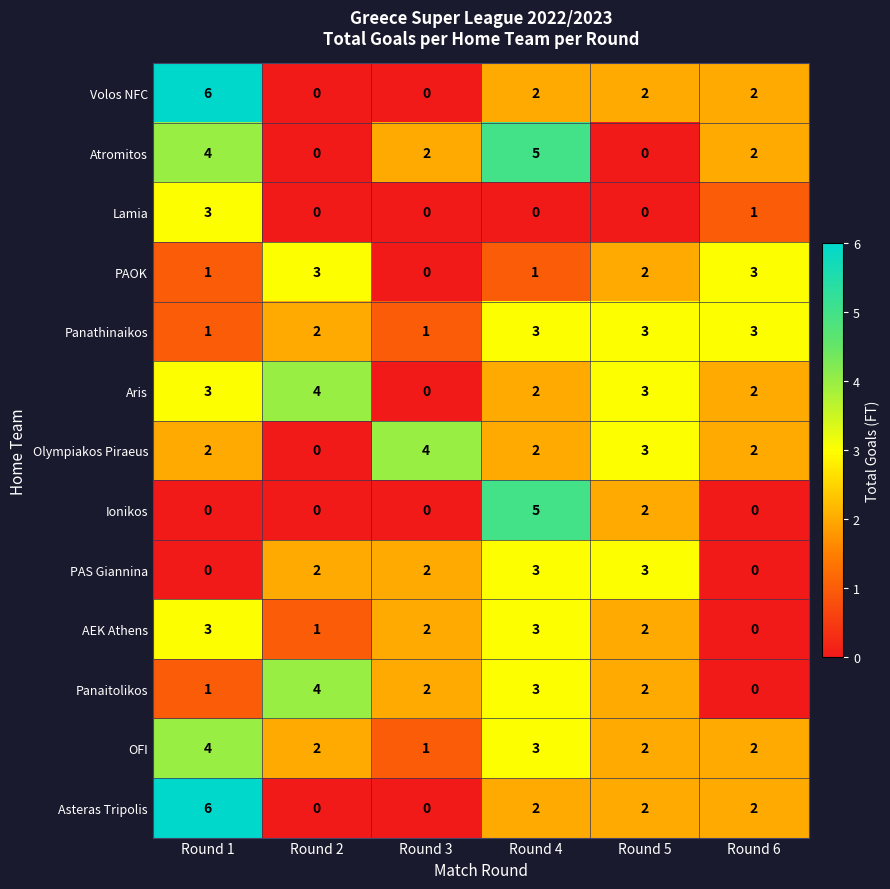

The value of Lamia at Round 6 is 1. True or false?

True